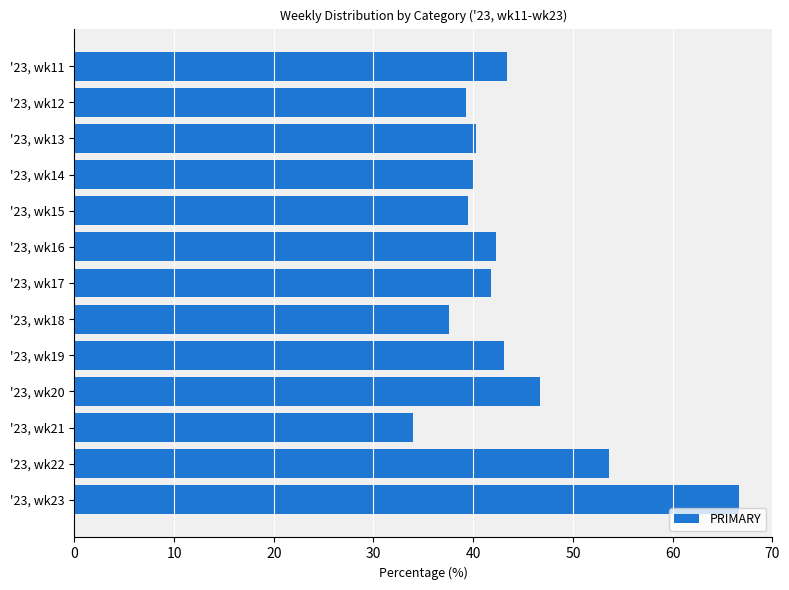

How many data points does each series have?

13